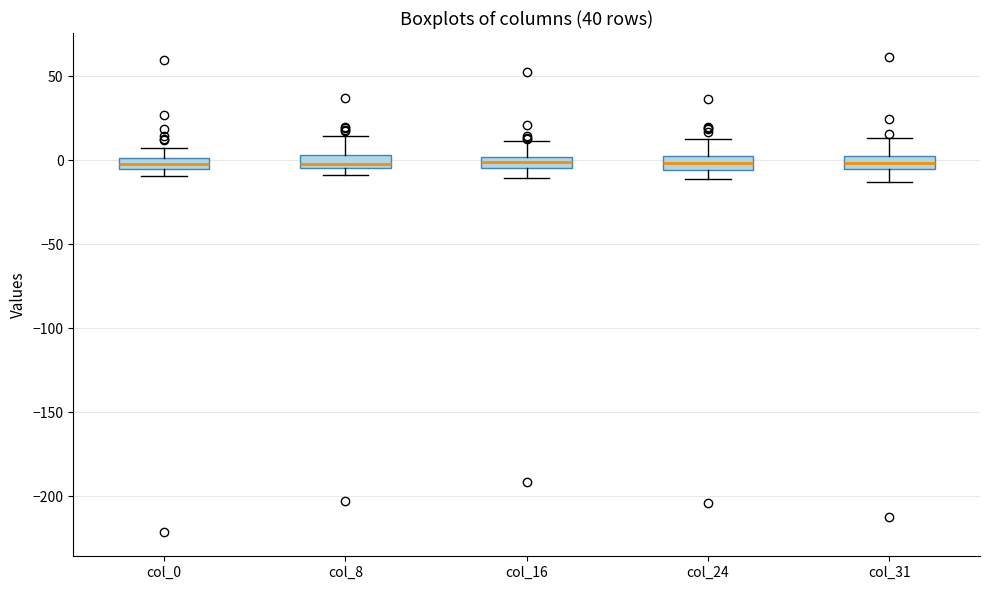

Where is the lower edge of the box for col_24 on the y-axis? The values are not printed on the chart, so give them approximately, as read against the axis.

-5